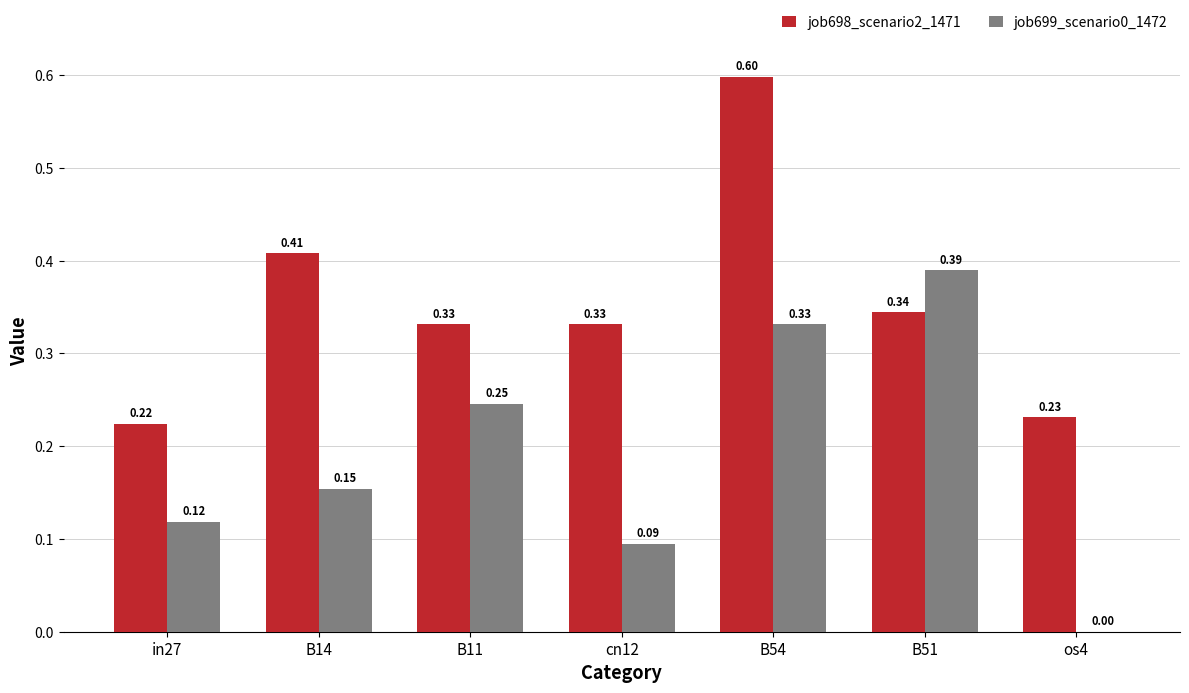

Is the value of job698_scenario2_1471 at B51 greater than the value of job699_scenario0_1472 at B11?

Yes